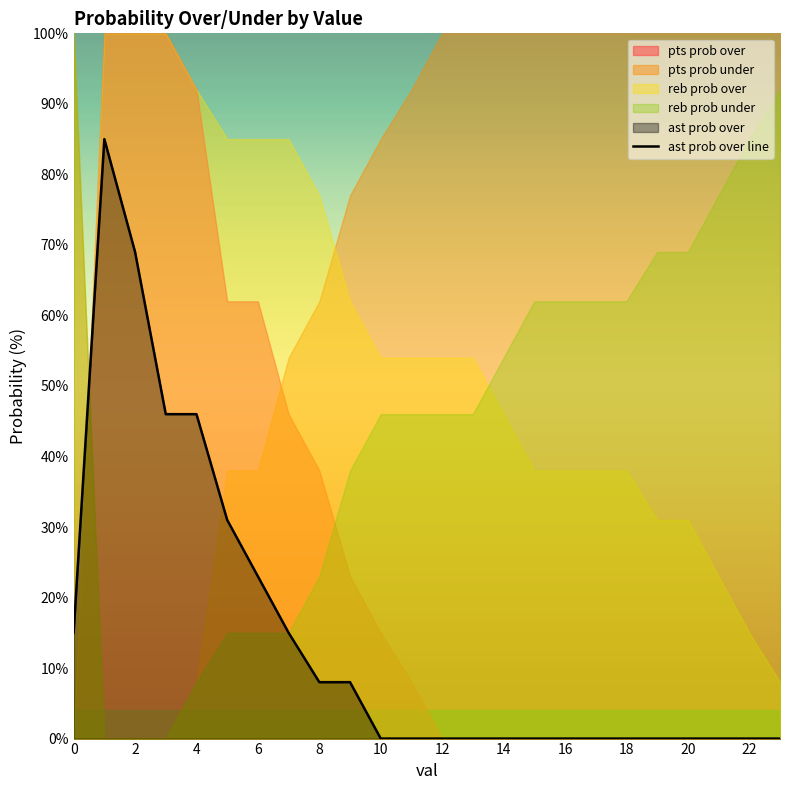

True or false: the data shows 31 at 17.

False